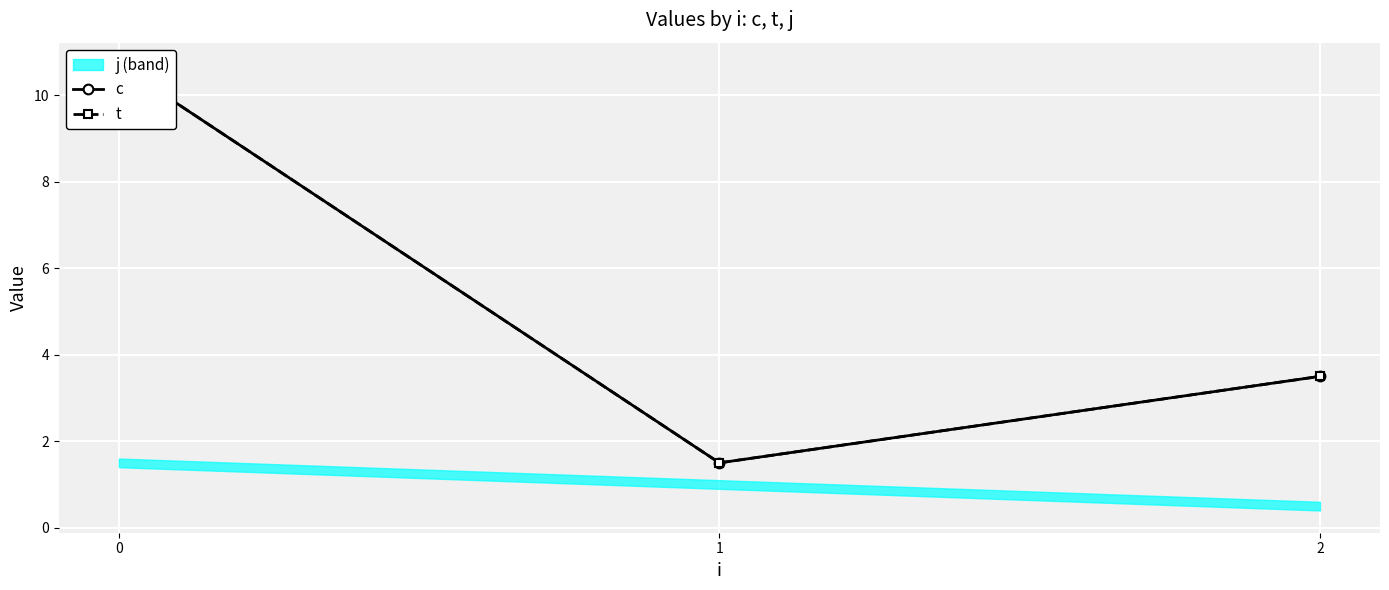

What is the value of the t point at the 3rd from the left?

3.5